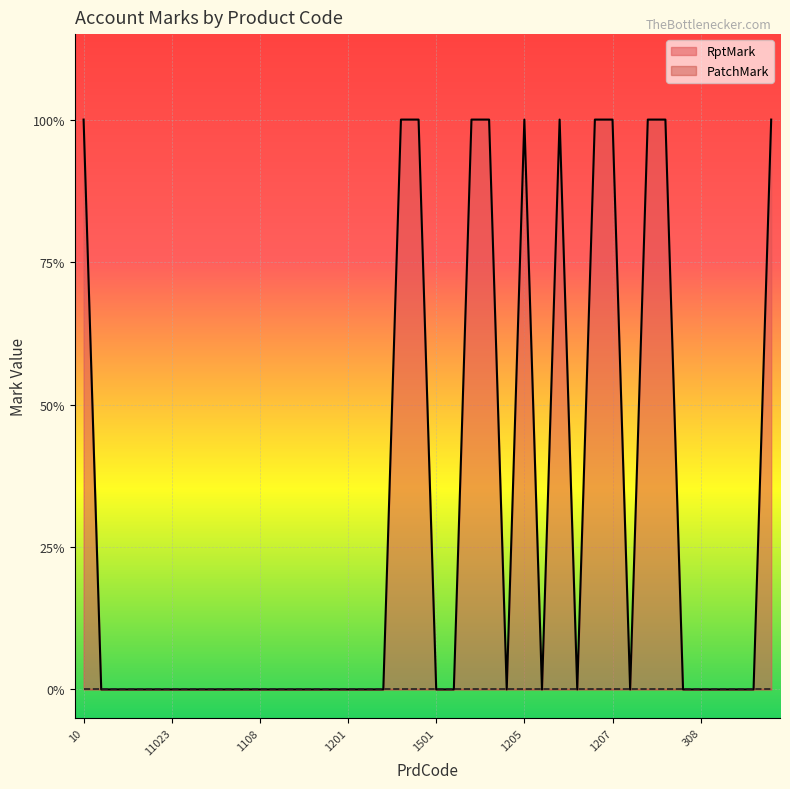

Read the value at 1206.

1